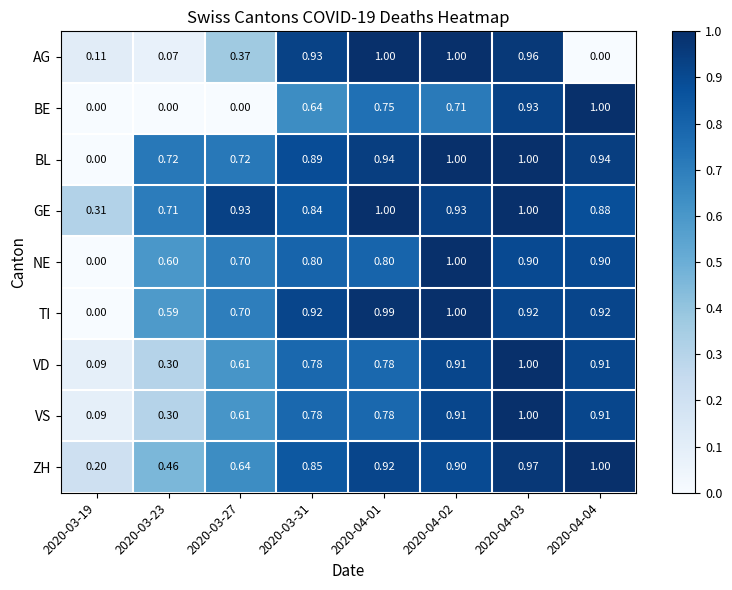

Which series changed the most between 2020-03-23 and 2020-04-03?

BE